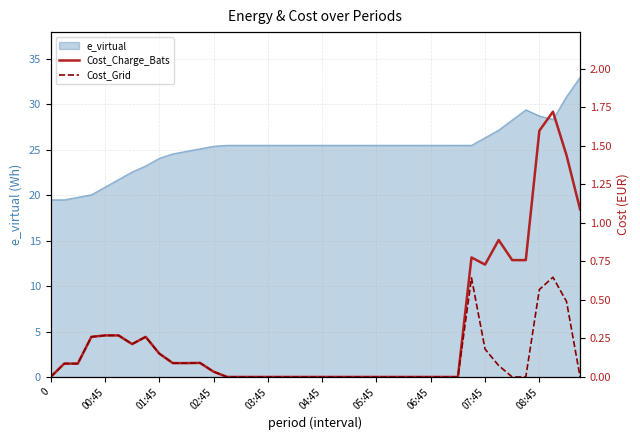

What is the maximum value for e_virtual?

33.0